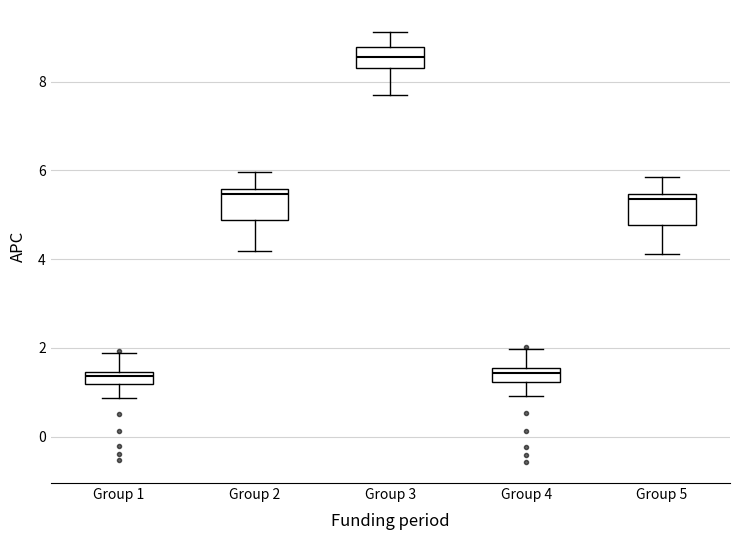

Where does the upper whisker of the box for Group 5 end on the y-axis? The values are not printed on the chart, so give them approximately, as read against the axis.

5.8